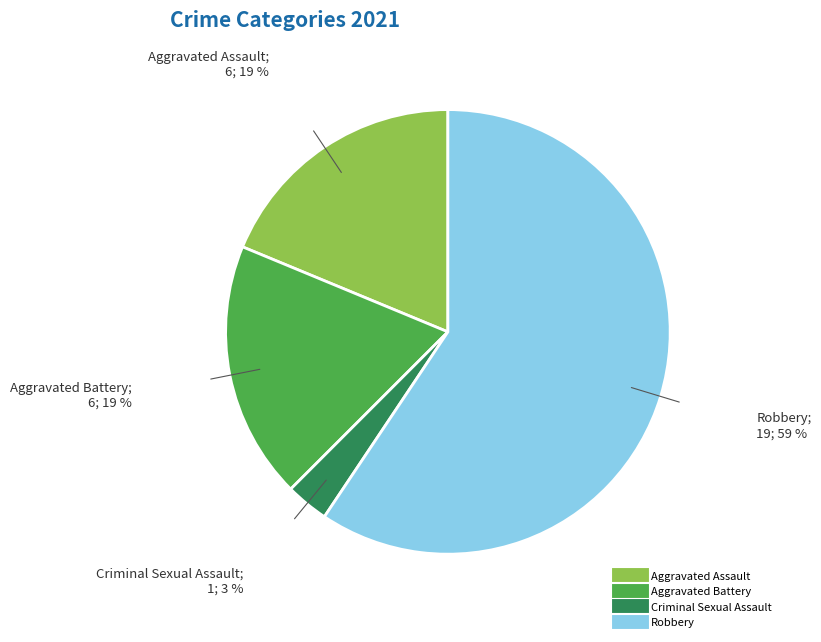

Is the sum of Robbery and Aggravated Battery greater than half?

Yes